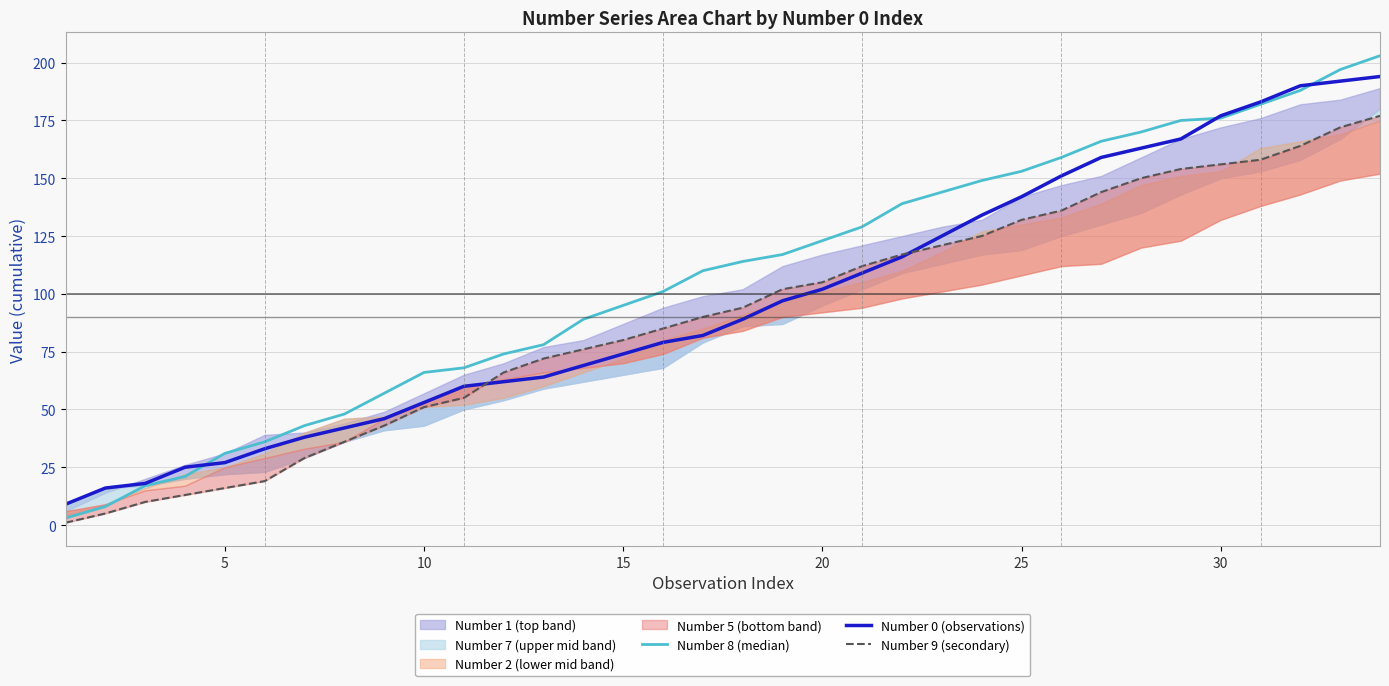

What is the minimum value for Number 0 (observations)?

9